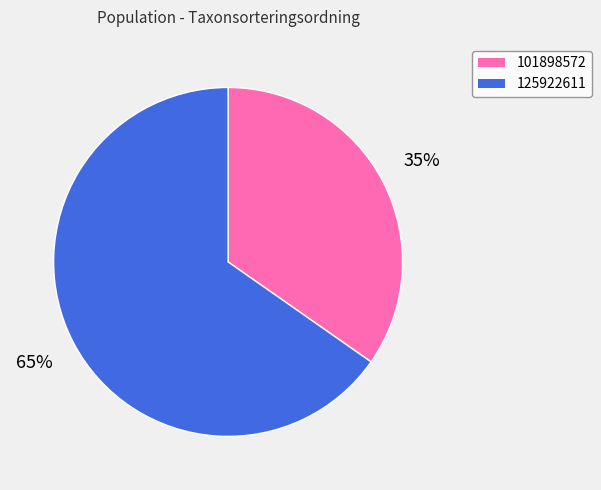

To the nearest percent, what is the combined percentage of 125922611 and 101898572?

100%